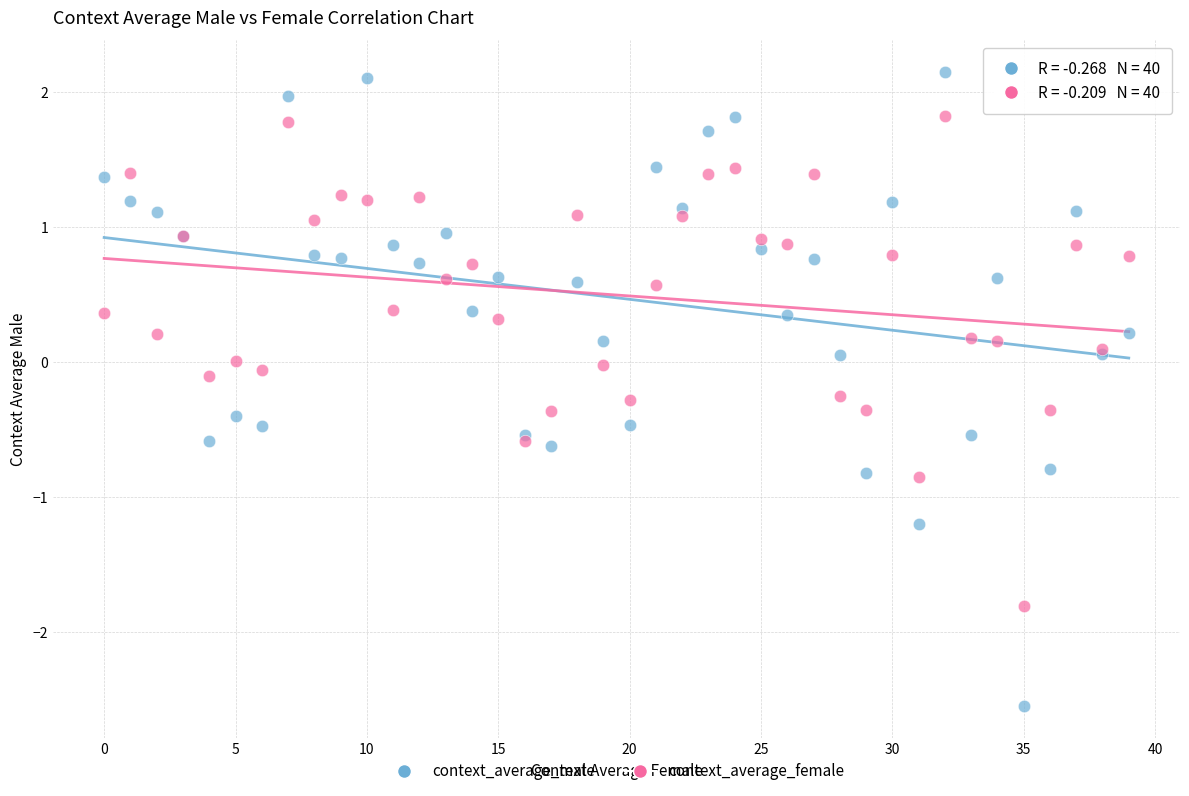

Which series has the largest Y range (max minus min)?

context_average_male